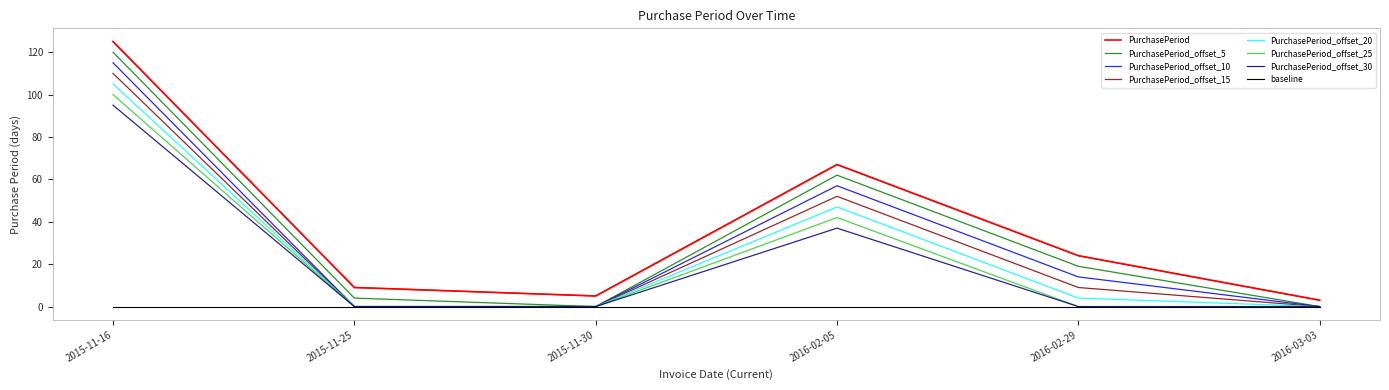

What position from the left is 2015-11-30?

3